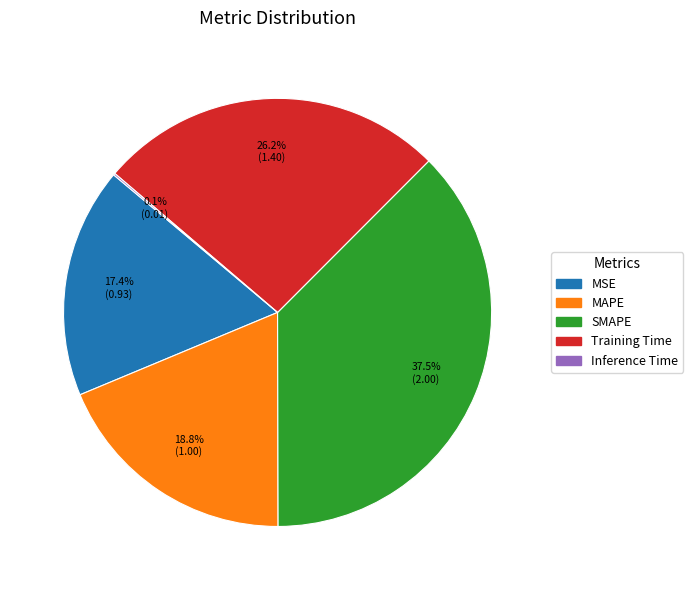

What percentage is NOT represented by MSE?

82.6%